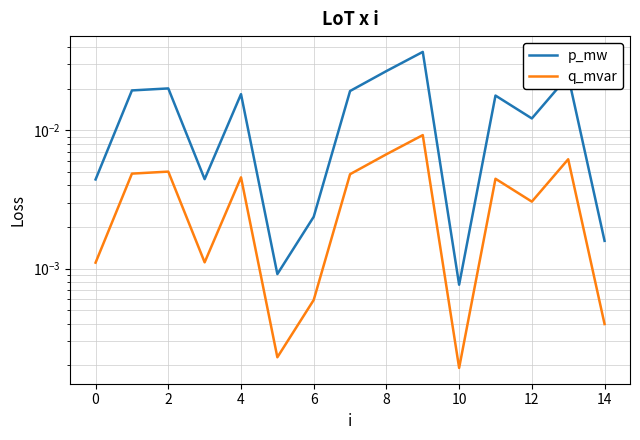

How many interior local valleys does the q_mvar series have?

4